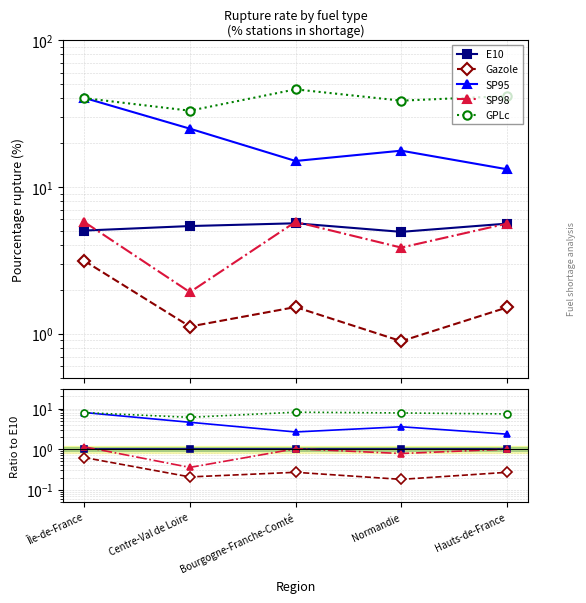

The value of SP98 at Hauts-de-France is 1.7. True or false?

False